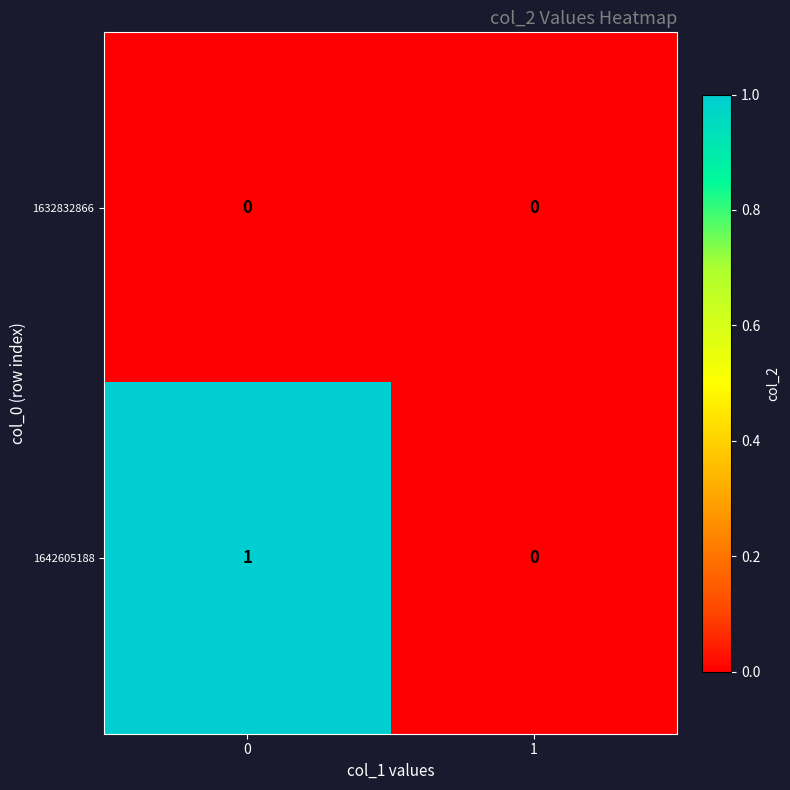

Which series has the widest spread of values?

1642605188